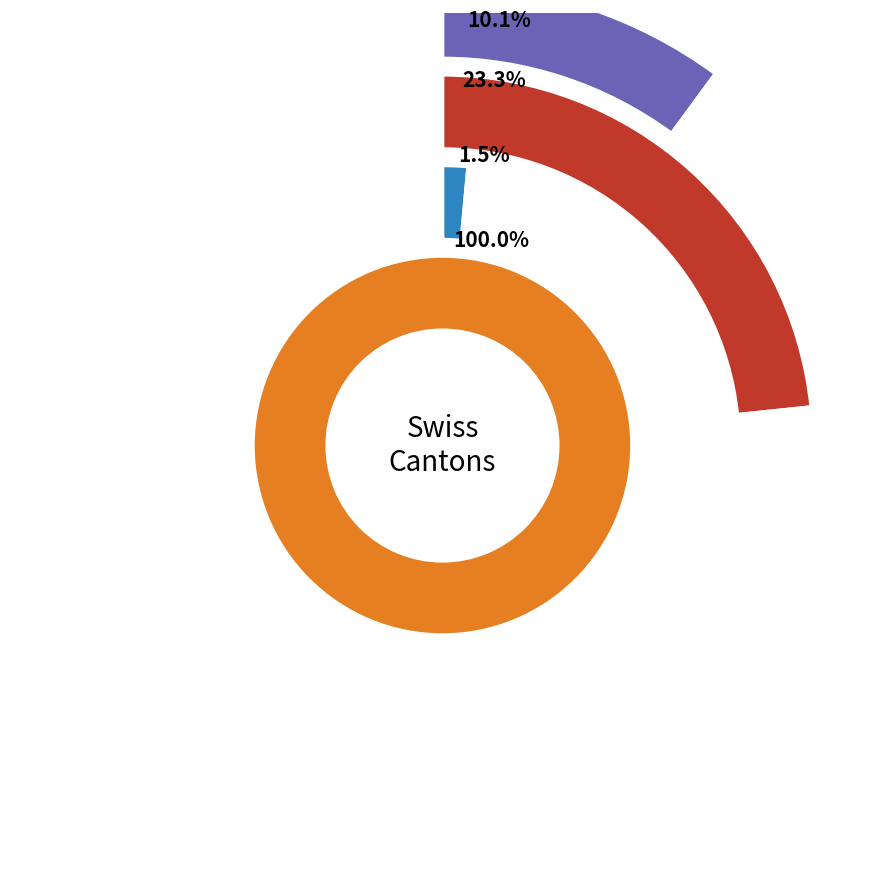

Which has a higher value, 18 or CH?

CH